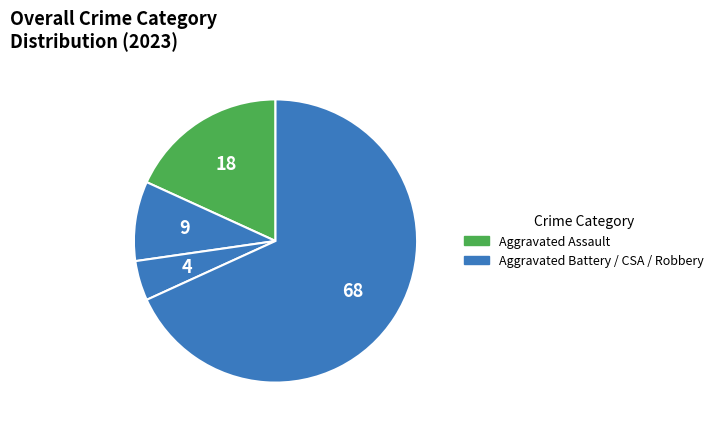

Rank the categories by value from highest to lowest.

Robbery, Aggravated Assault, Aggravated Battery, Criminal Sexual Assault